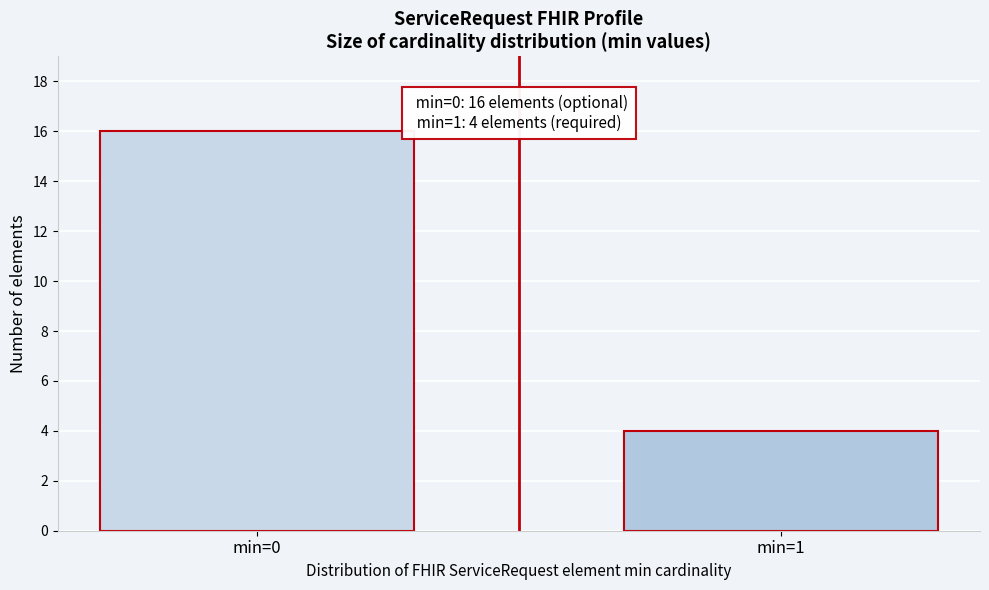

Reading left to right, transcribe all the data shown in this chart.

min=0=16	min=1=4